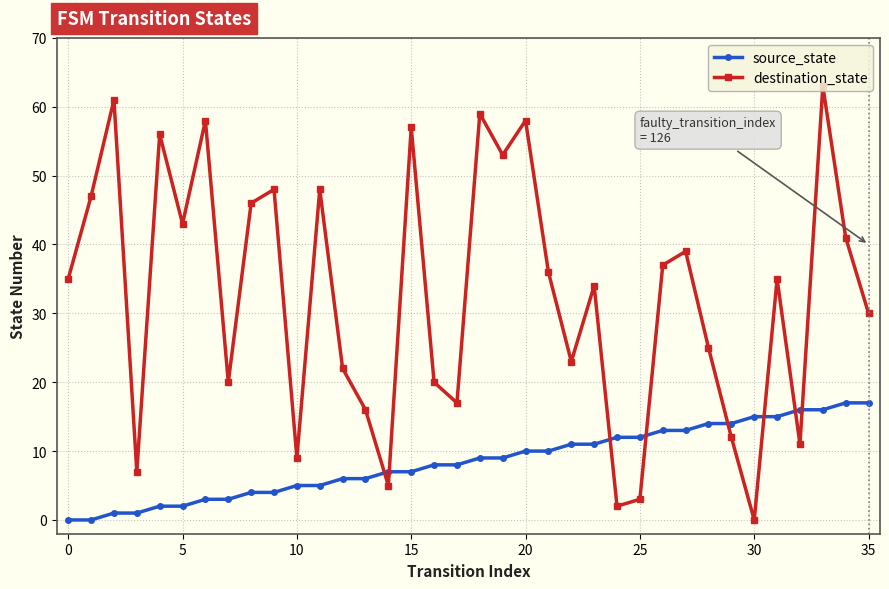

What is the greatest value displayed?

63